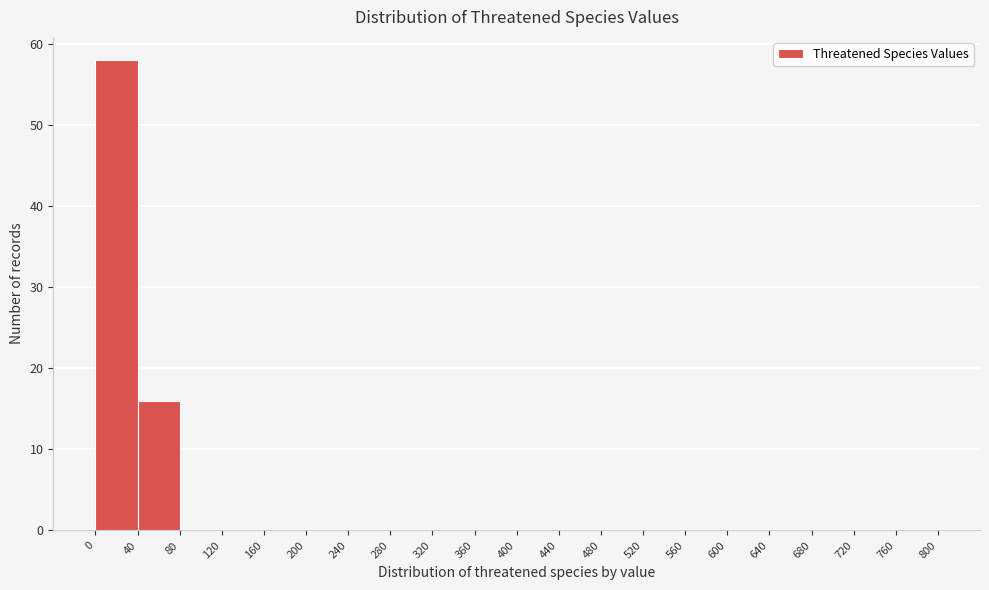

Over which range of the x-axis is the bar tallest?

0 to 40